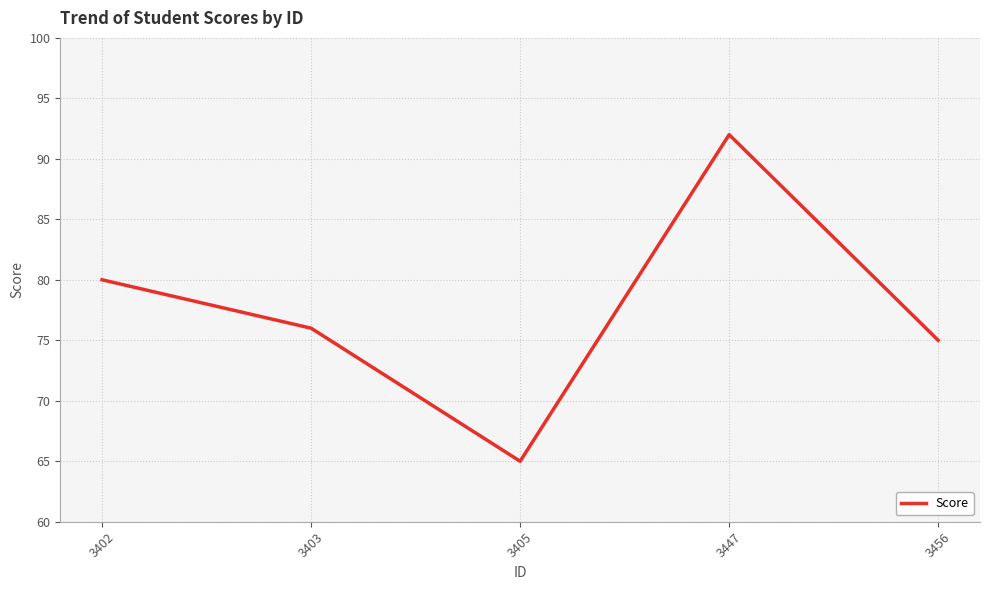

What is the change in value from 3405 to 3447?

+27